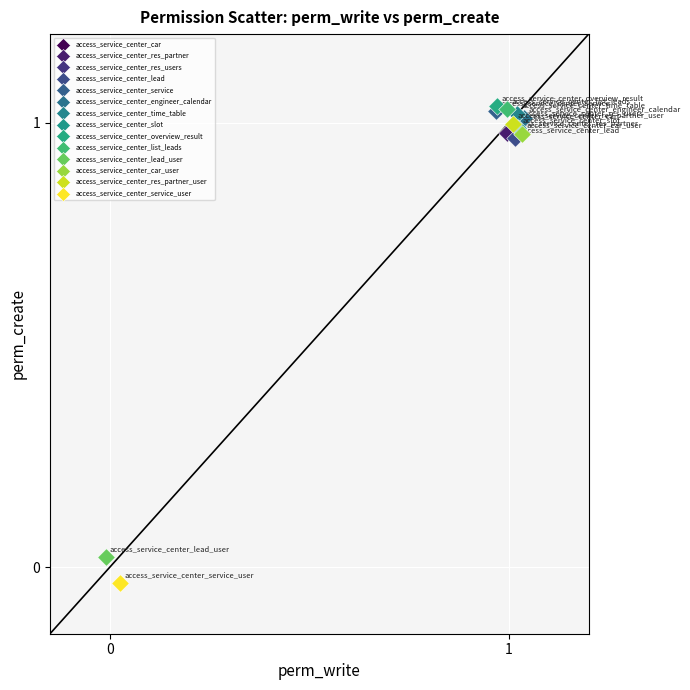

What are all the series names shown in the legend?

access_service_center_car, access_service_center_res_partner, access_service_center_res_users, access_service_center_lead, access_service_center_service, access_service_center_engineer_calendar, access_service_center_time_table, access_service_center_slot, access_service_center_overview_result, access_service_center_list_leads, access_service_center_lead_user, access_service_center_car_user, access_service_center_res_partner_user, access_service_center_service_user